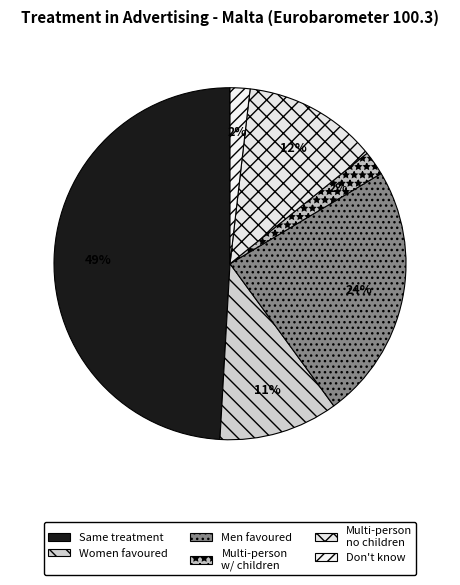

How many slices are in this pie chart?

6